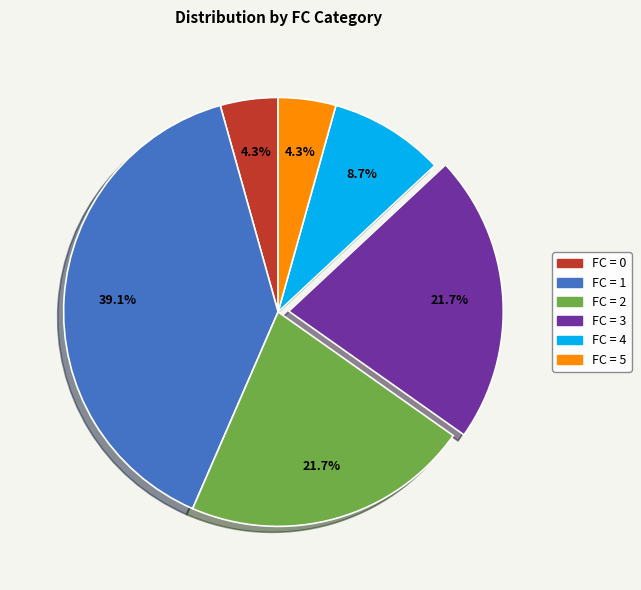

Is there any slice that represents more than half of the pie?

No